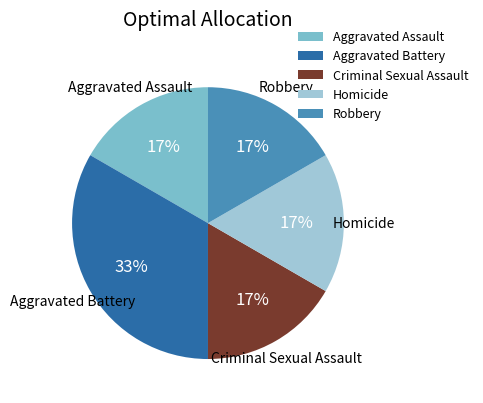

Is the sum of Robbery and Aggravated Assault greater than half?

No